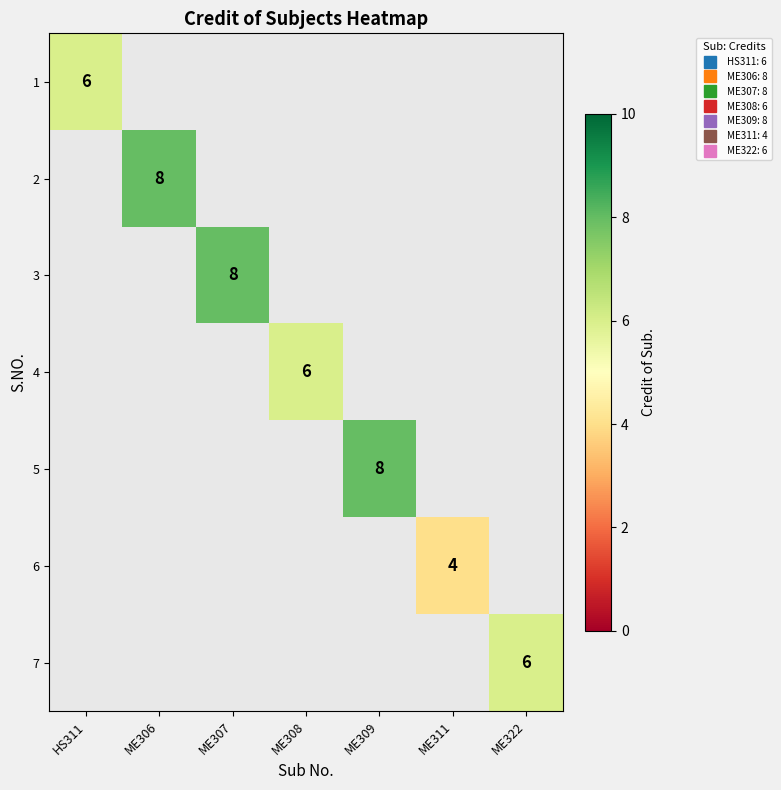

List the series in order of their overall mean, highest first.

1, 2, 3, 4, 5, 6, 7